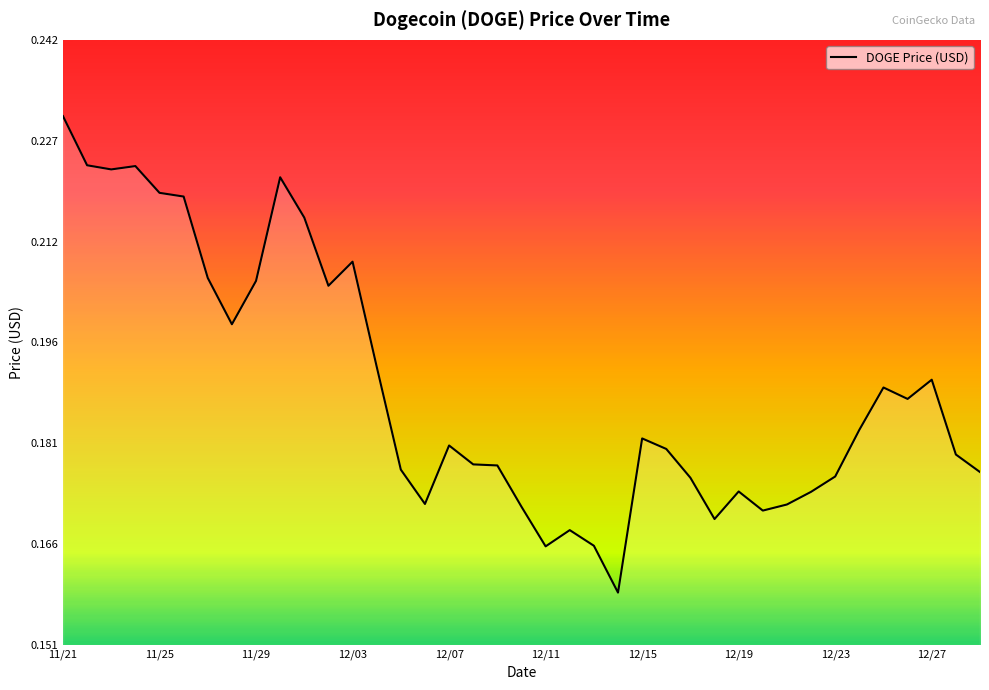

How many lines are shown in the chart?

1